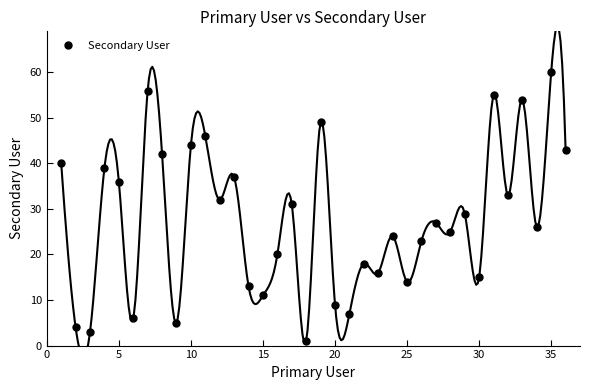

In Secondary User, how many points are lower than both neighbors (excluding endpoints)?

13